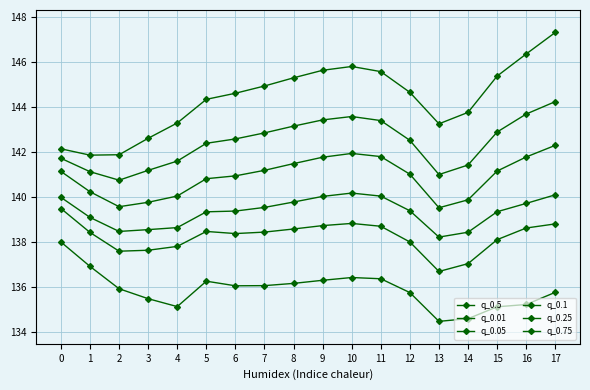

Rank the series at 17 from lowest to highest value.

q_0.01, q_0.05, q_0.1, q_0.25, q_0.5, q_0.75